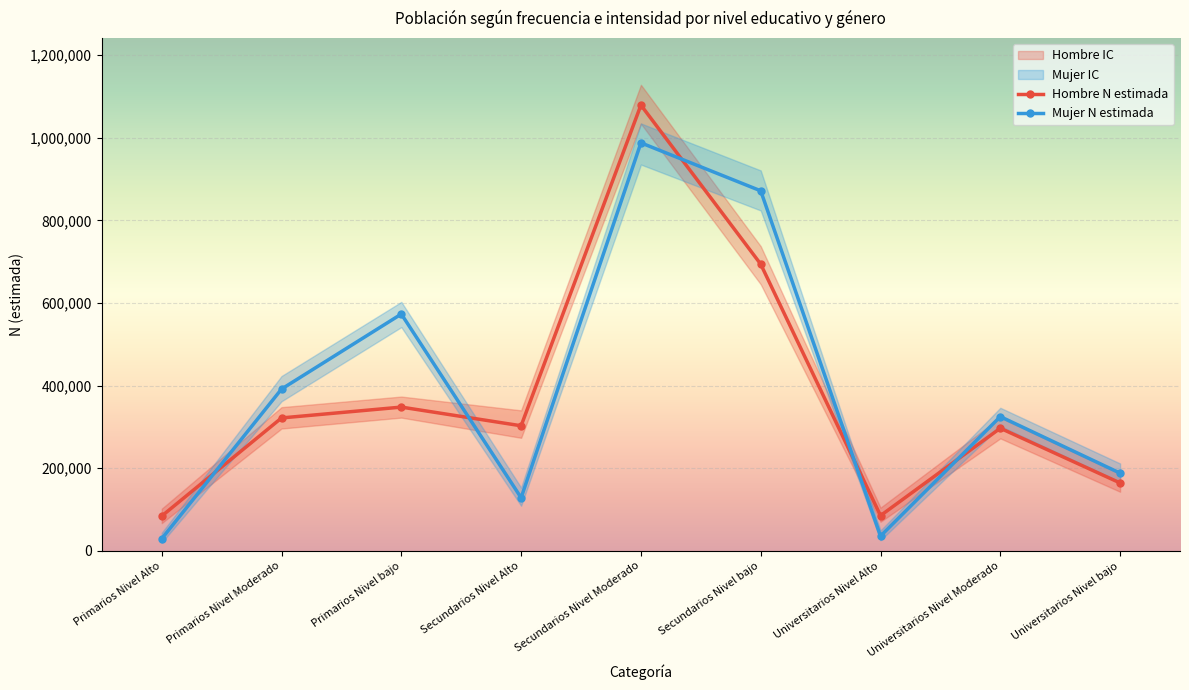

True or false: Mujer N estimada and Hombre N estimada intersect in this chart.

True